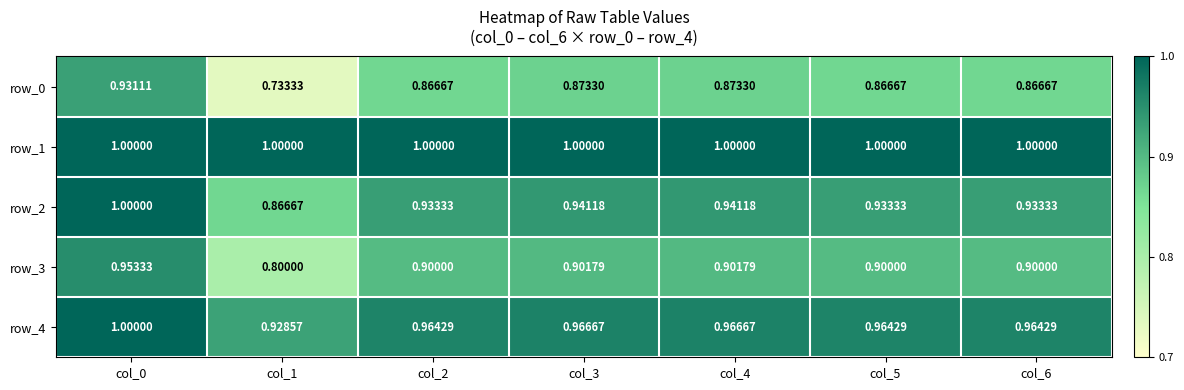

Is the value of row_0 at col_6 greater than the value of row_3 at col_6?

No